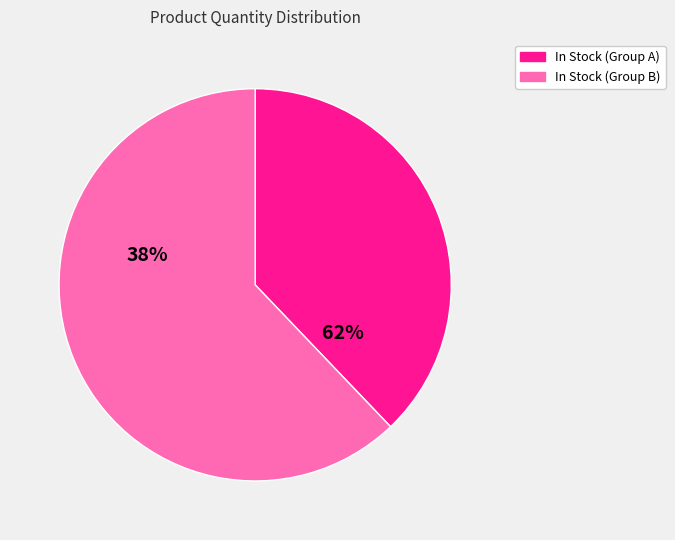

True or false: HP LaserJet Enterprise accounts for 22% of the total.

False